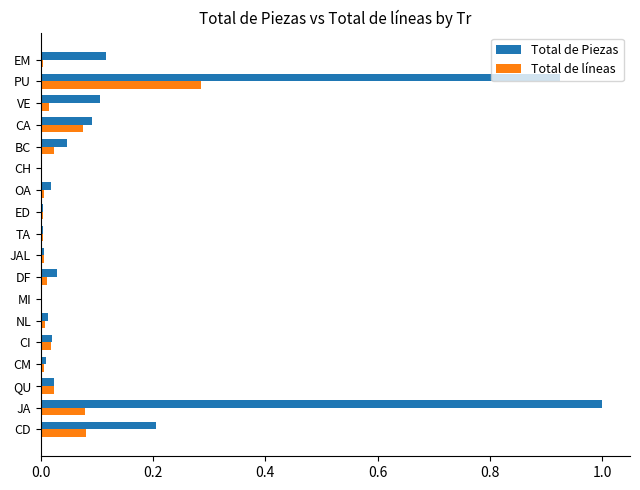

What is the sum of all Total de líneas values?

0.7